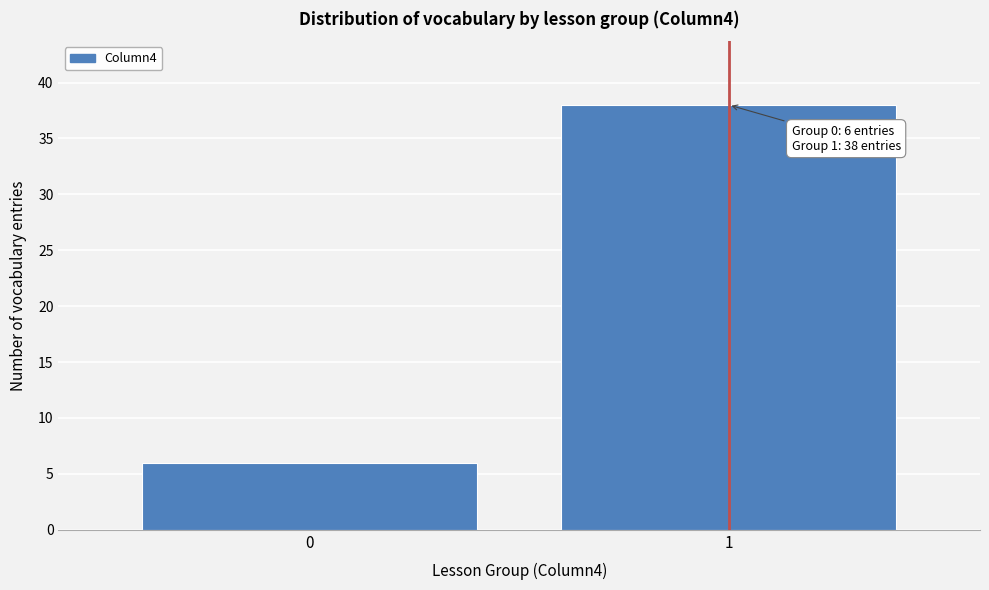

Reading right to left, list all the values displayed in this chart.

38	6